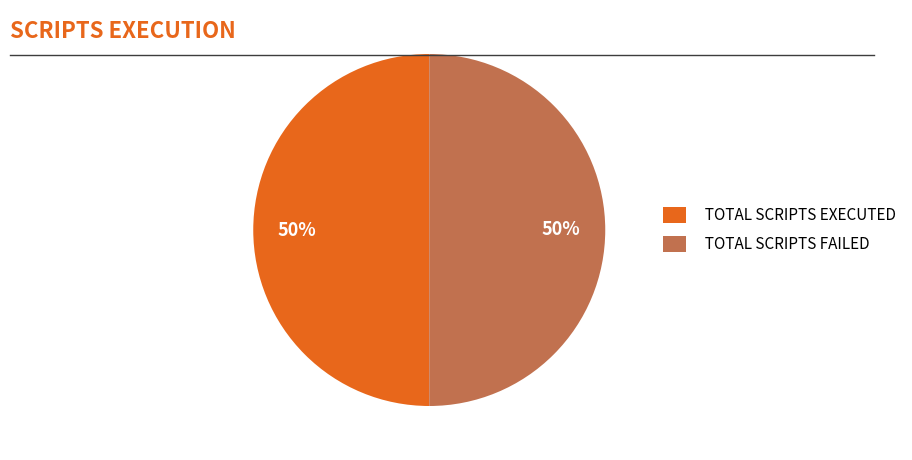

The TOTAL SCRIPTS EXECUTED slice represents 59% of the pie. True or false?

False